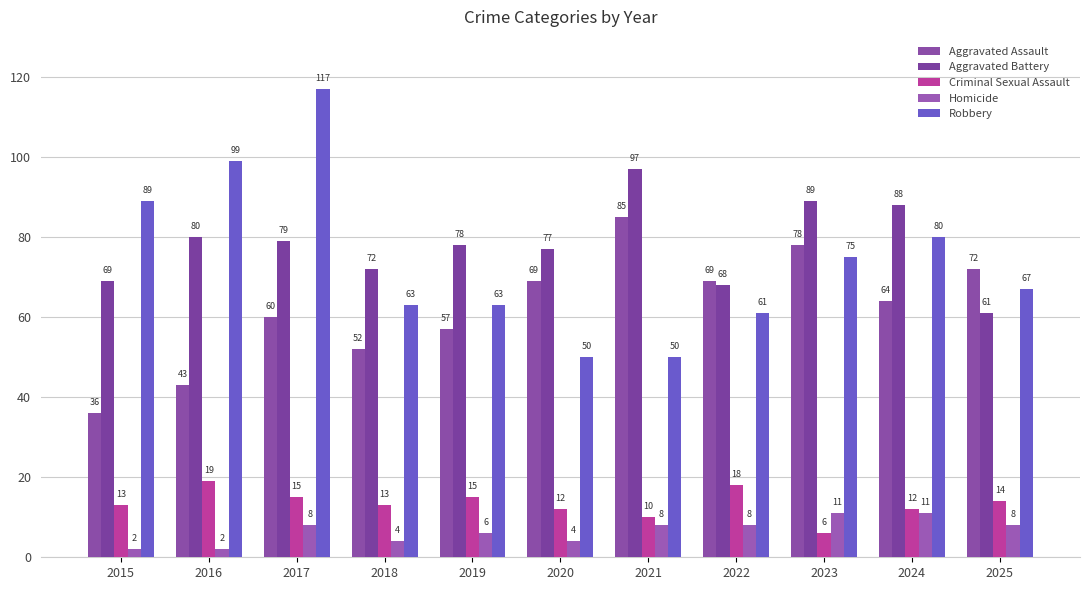

What value does the Aggravated Assault series have at 2024?

64